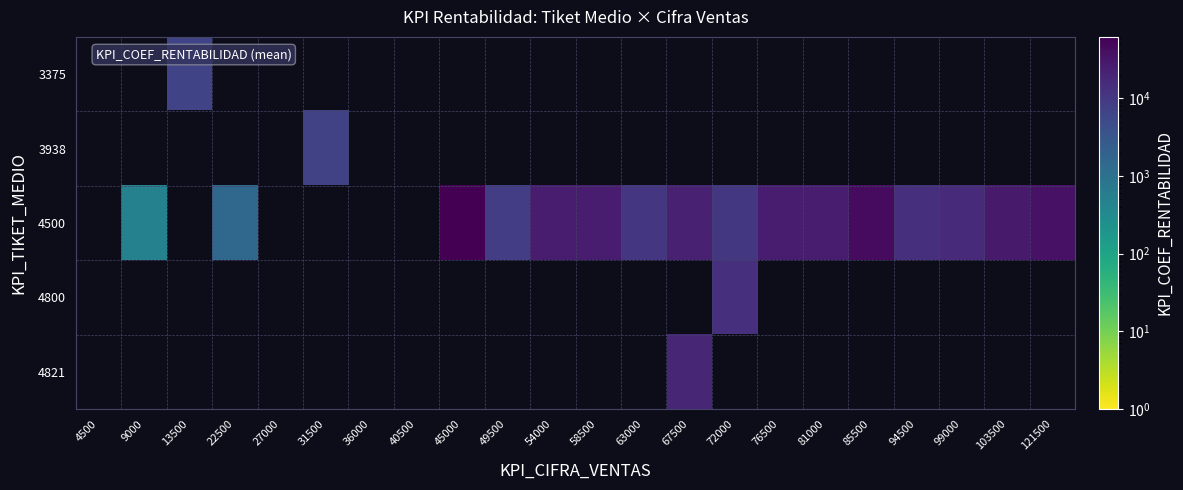

Which series has the widest spread of values?

4500